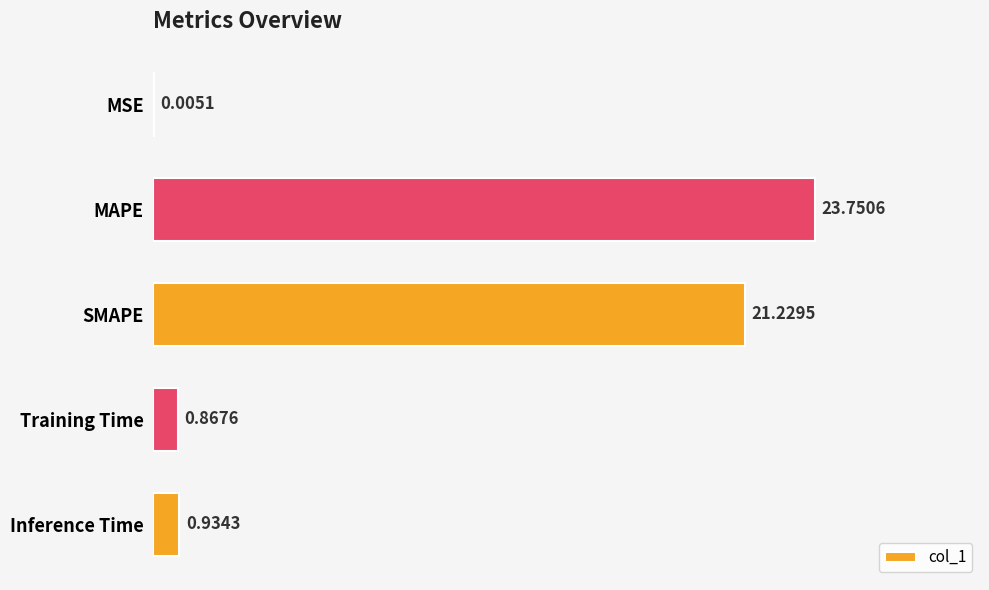

What is the sum of all values?

46.8